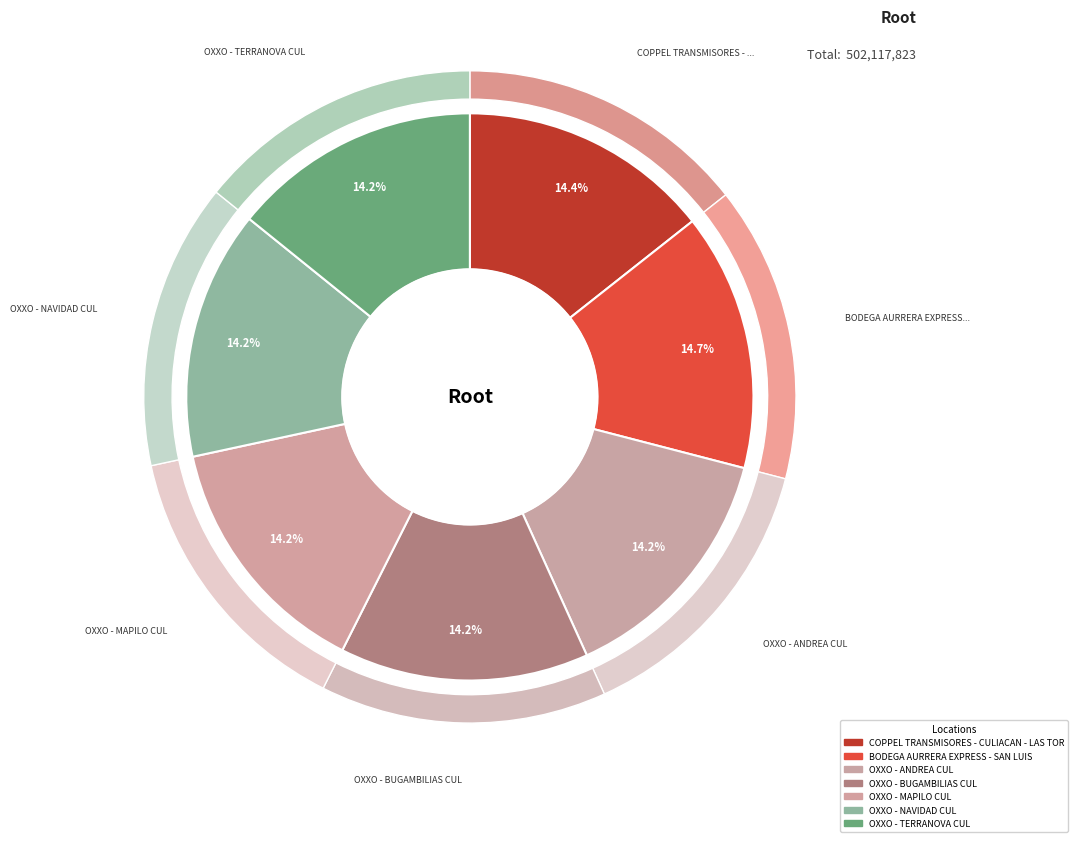

How many slices are in this pie chart?

7